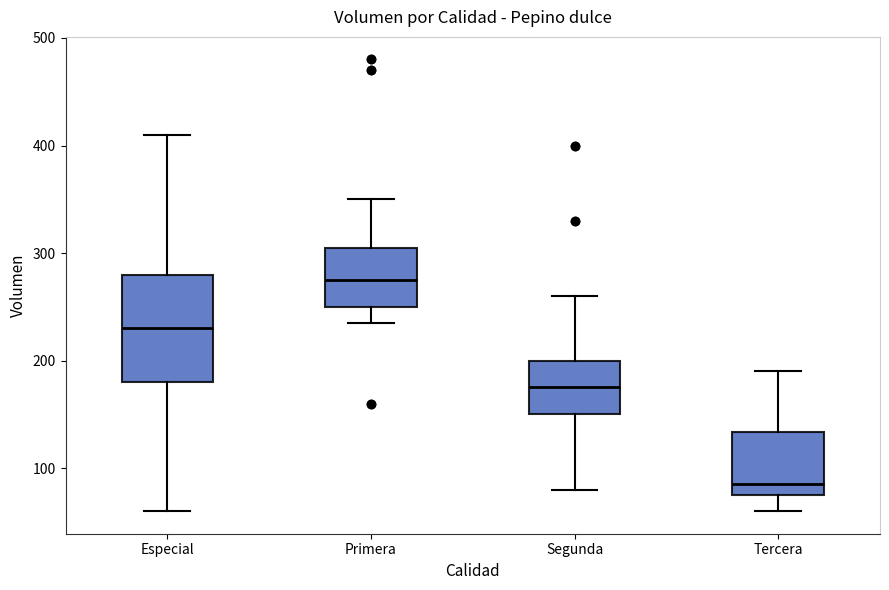

Where is the upper edge of the box for Primera on the y-axis? The values are not printed on the chart, so give them approximately, as read against the axis.

310